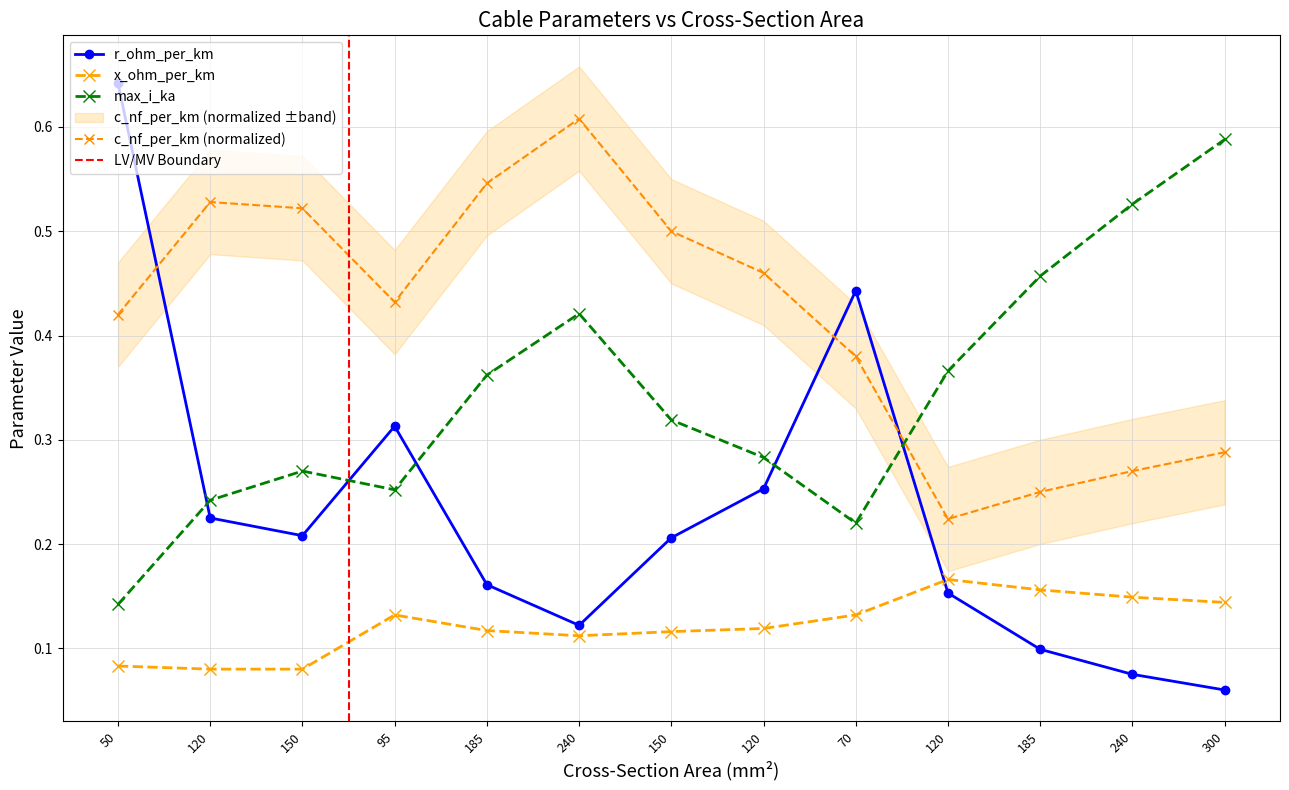

What is the average value of the r_ohm_per_km series?

0.2